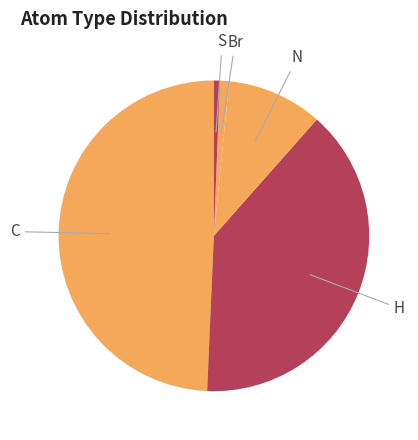

How many segments does this pie chart have?

5